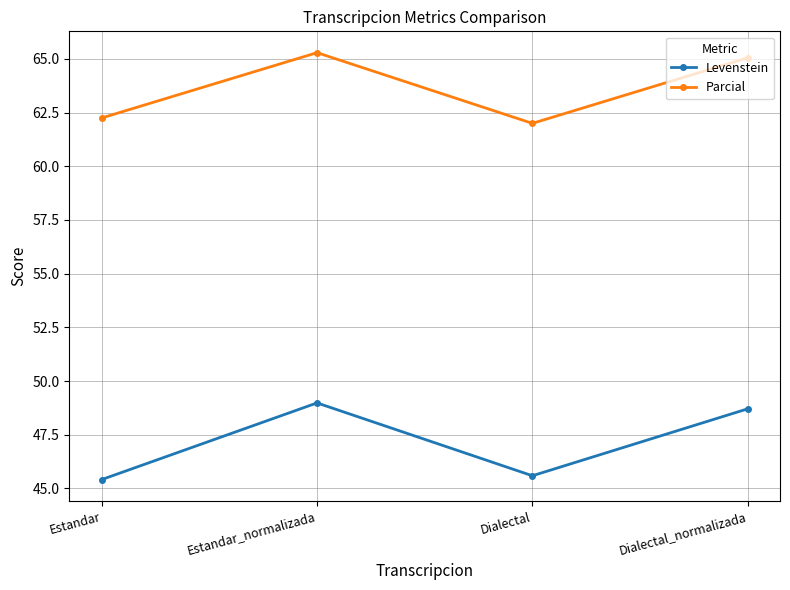

What is the difference between the highest and lowest values at Estandar_normalizada?

16.3